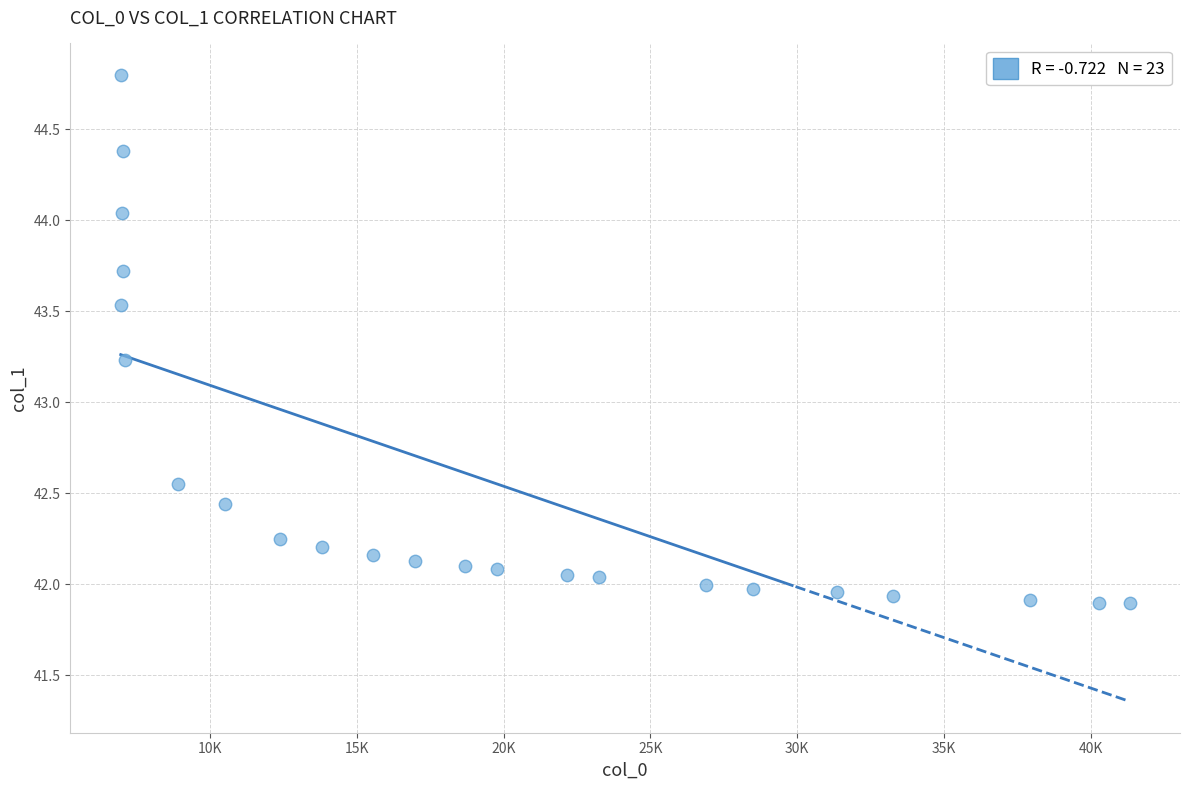

What is the range of X values (max minus min)?

34368.1